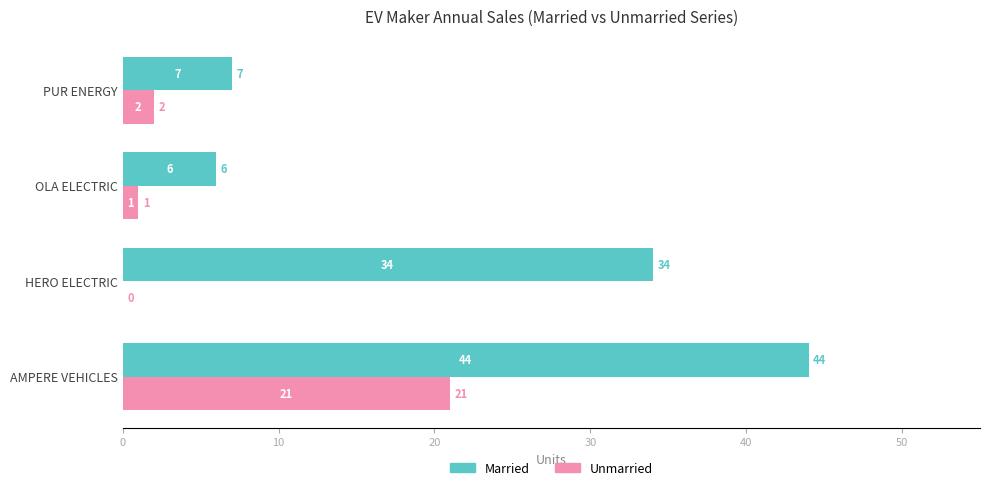

What are all the series names shown in the legend?

Married, Unmarried